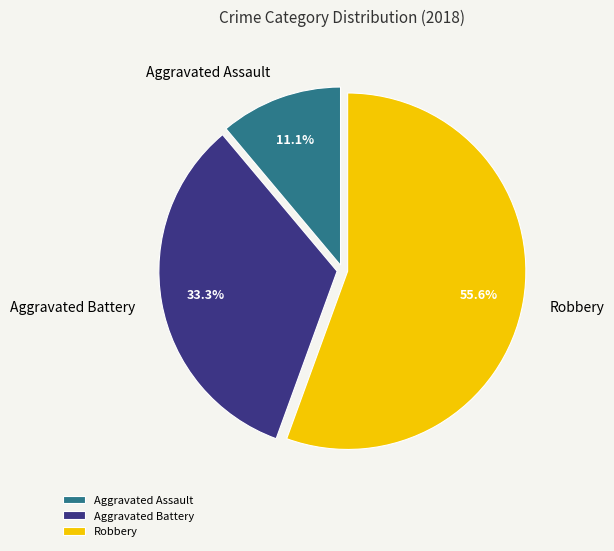

Rank the categories by value from lowest to highest.

Aggravated Assault, Aggravated Battery, Robbery